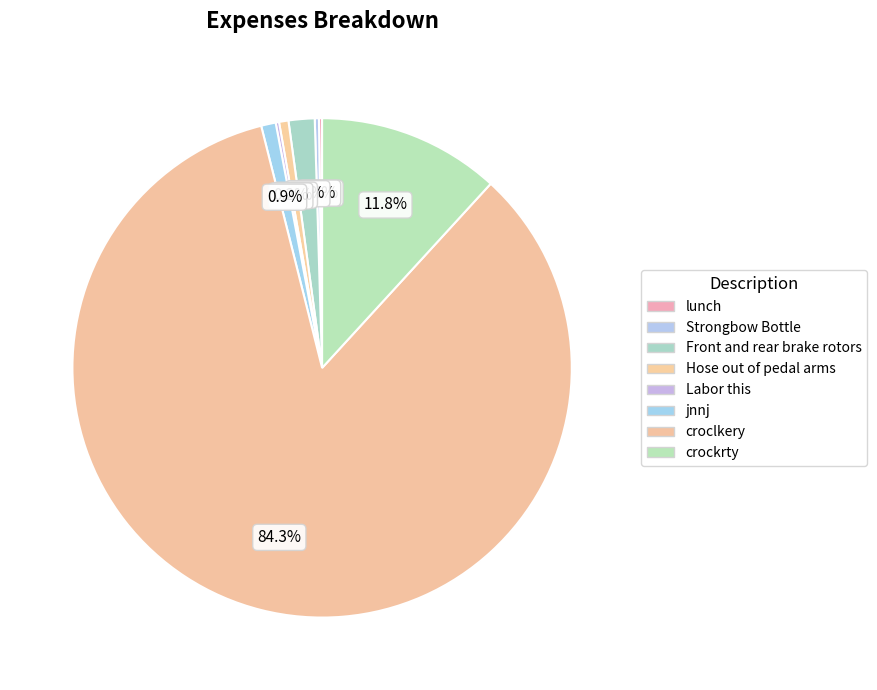

To the nearest percent, what is the difference between the croclkery and Hose out of pedal arms slice percentages?

84%